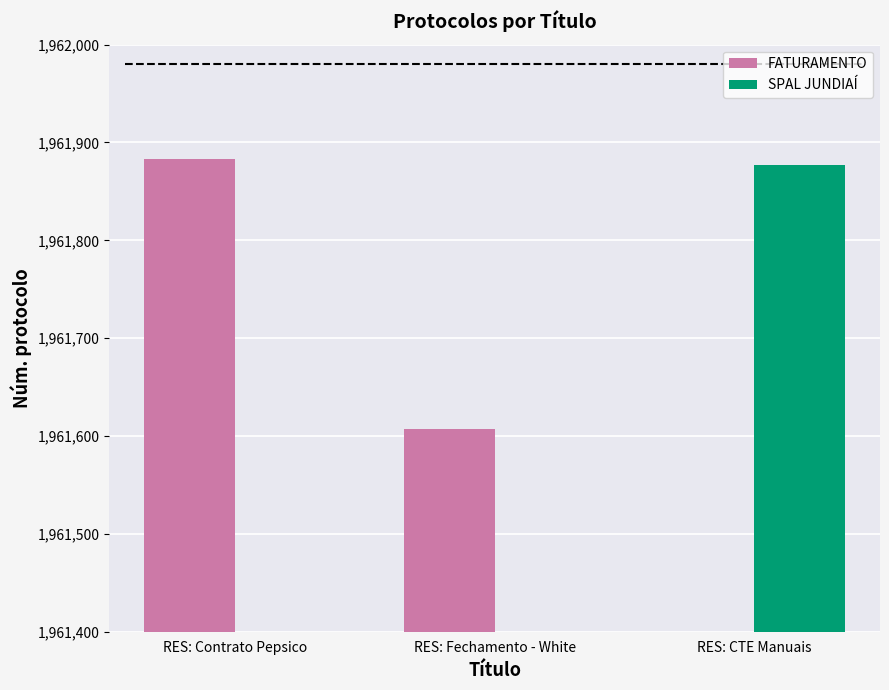

Between RES: Contrato Pepsico and RES: Fechamento - White, which series saw the biggest shift?

FATURAMENTO